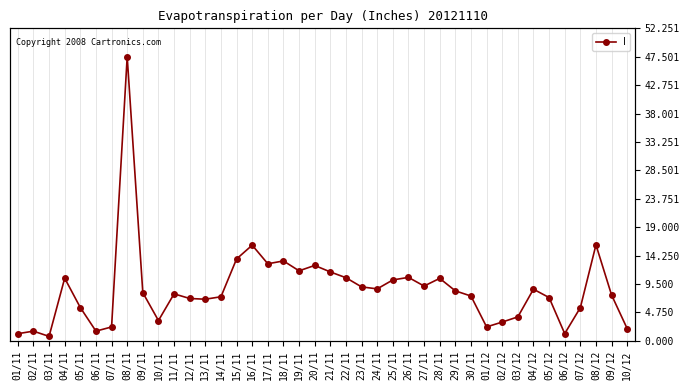

Reading right to left, what are all the values shown in this chart?

2.0	7.7	16.1	5.6	1.2	7.2	8.6	4.0	3.2	2.3	7.5	8.4	10.5	9.2	10.6	10.2	8.7	9.0	10.6	11.5	12.6	11.7	13.4	12.9	16.0	13.7	7.4	7.0	7.1	7.9	3.4	8.1	47.5	2.3	1.6	5.6	10.5	0.8	1.6	1.2